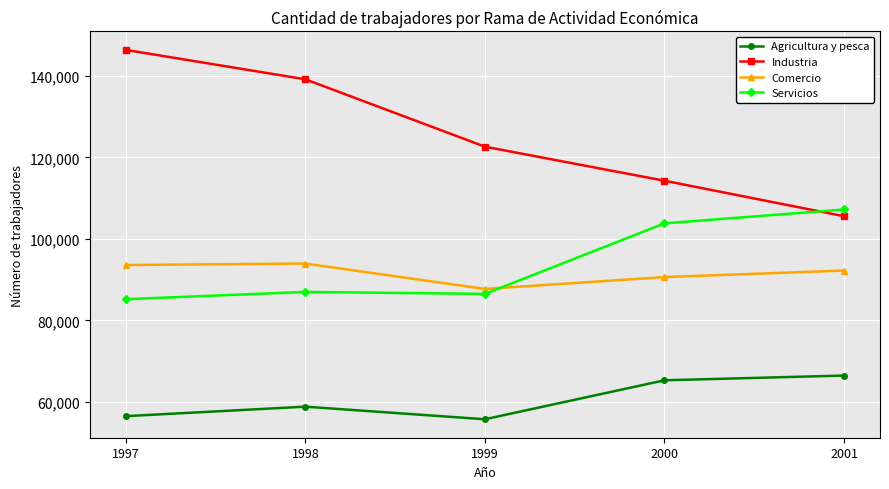

At which category does Comercio reach its first local peak?

1998